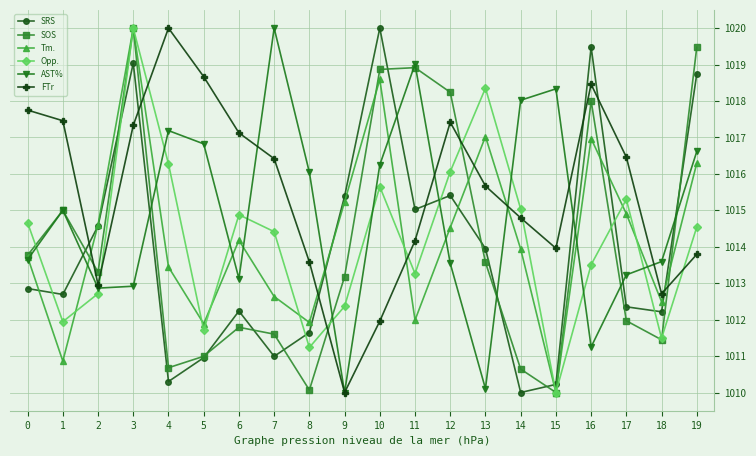

Where is the first local minimum for SRS?

1